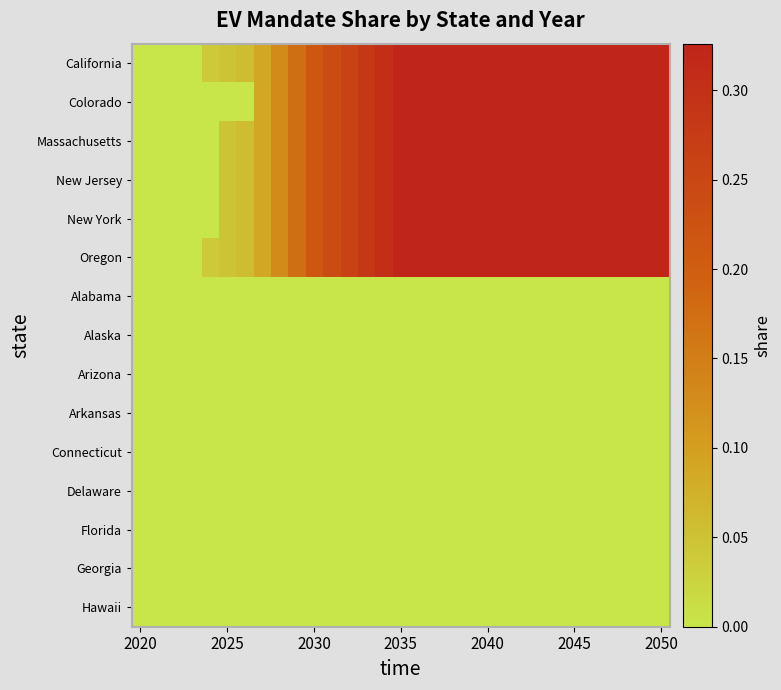

At which category is the sum across all series the highest?

2035